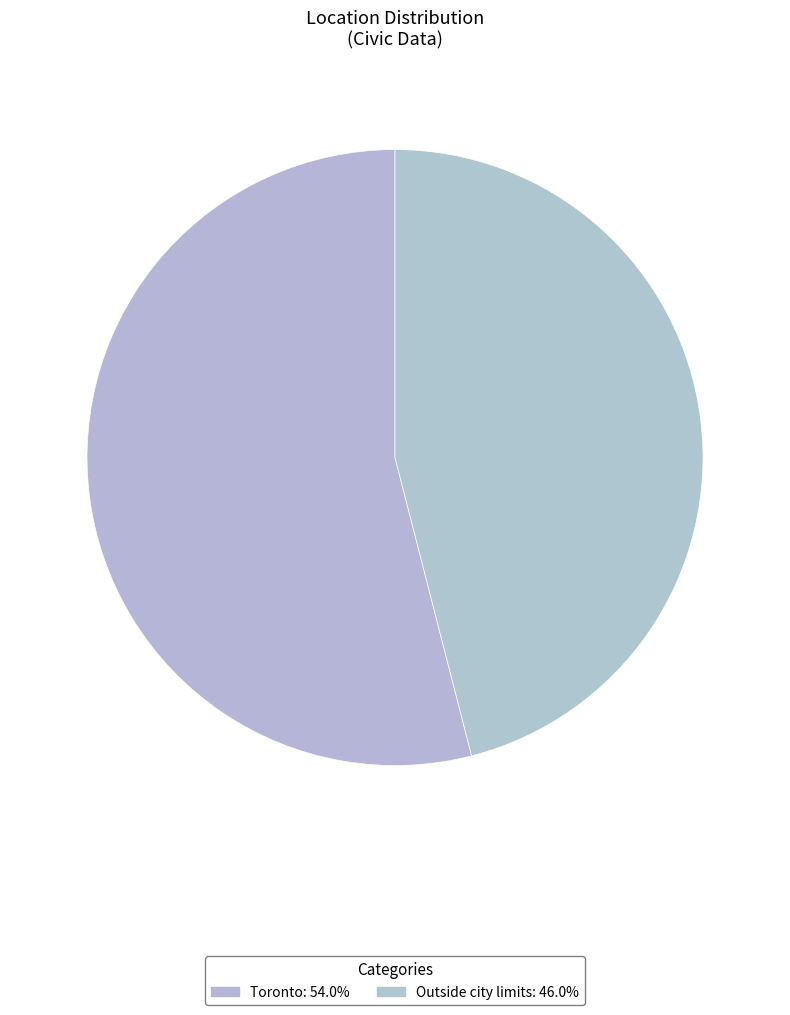

Count the number of slices in the pie.

2